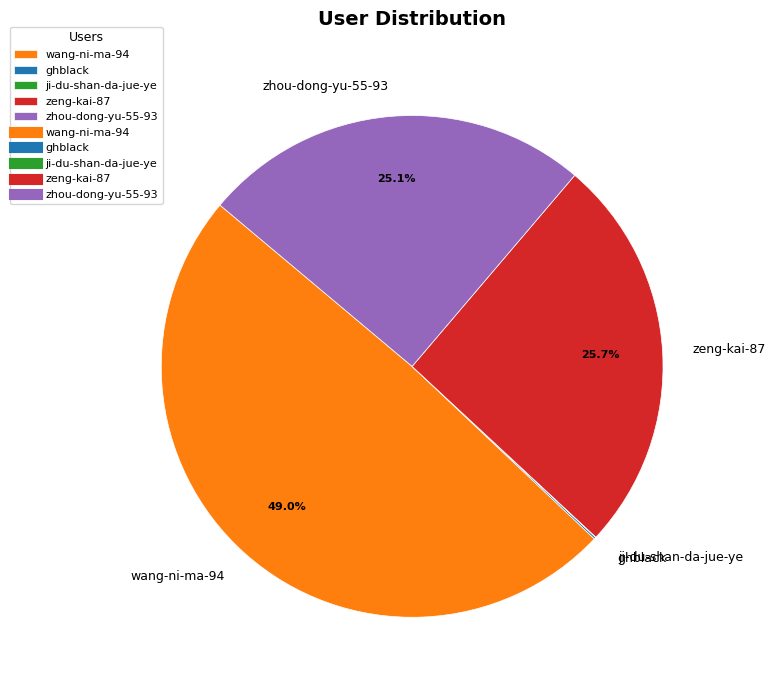

How much of the chart is everything except wang-ni-ma-94?

51.0%